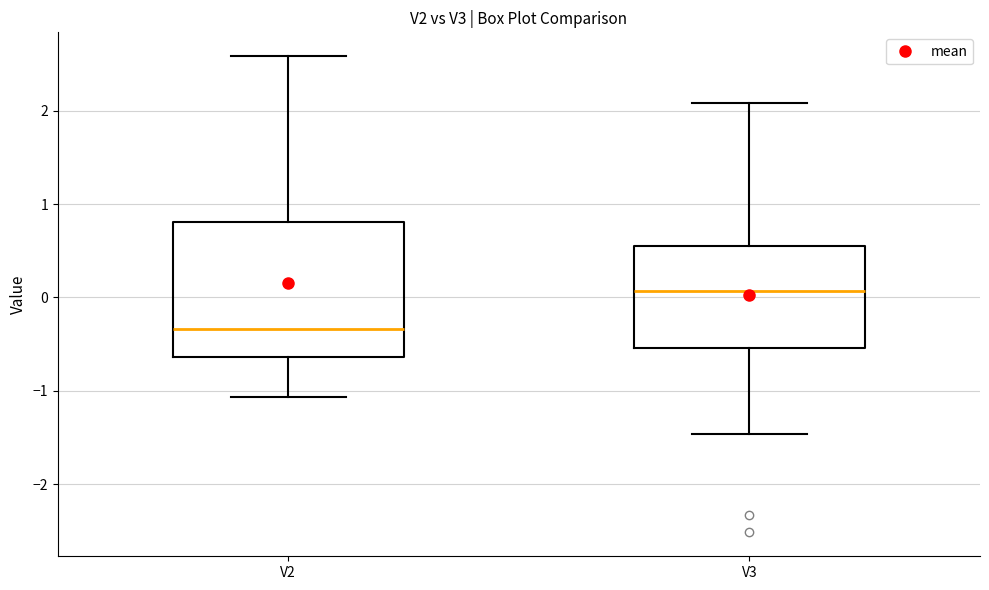

Which box has the highest median line?

V3